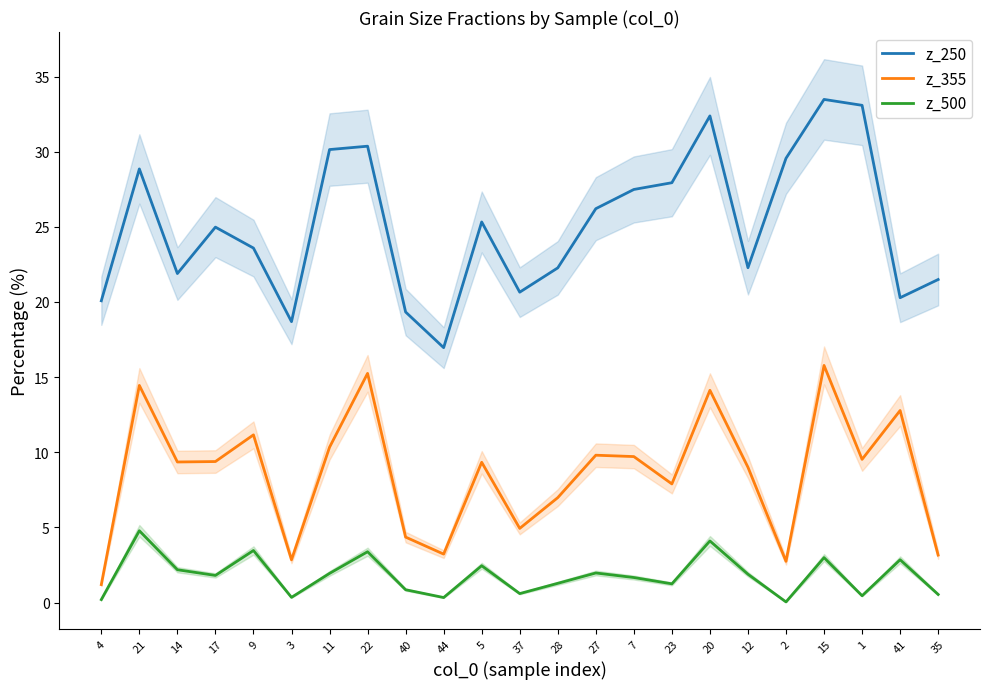

True or false: z_500 and z_355 intersect in this chart.

False